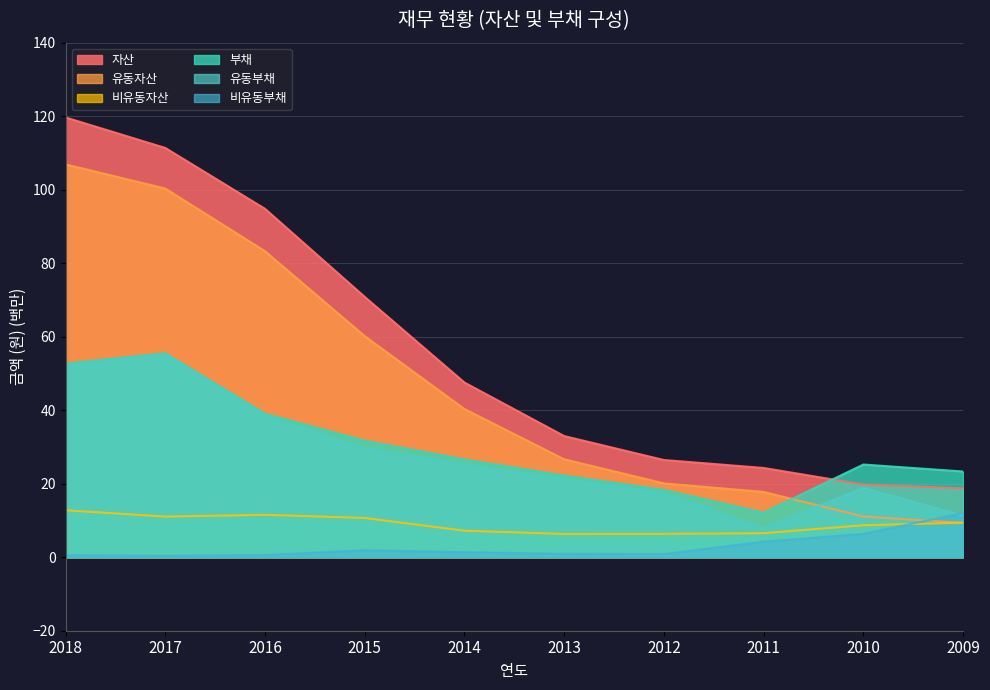

True or false: 유동자산 and 부채 intersect in this chart.

True